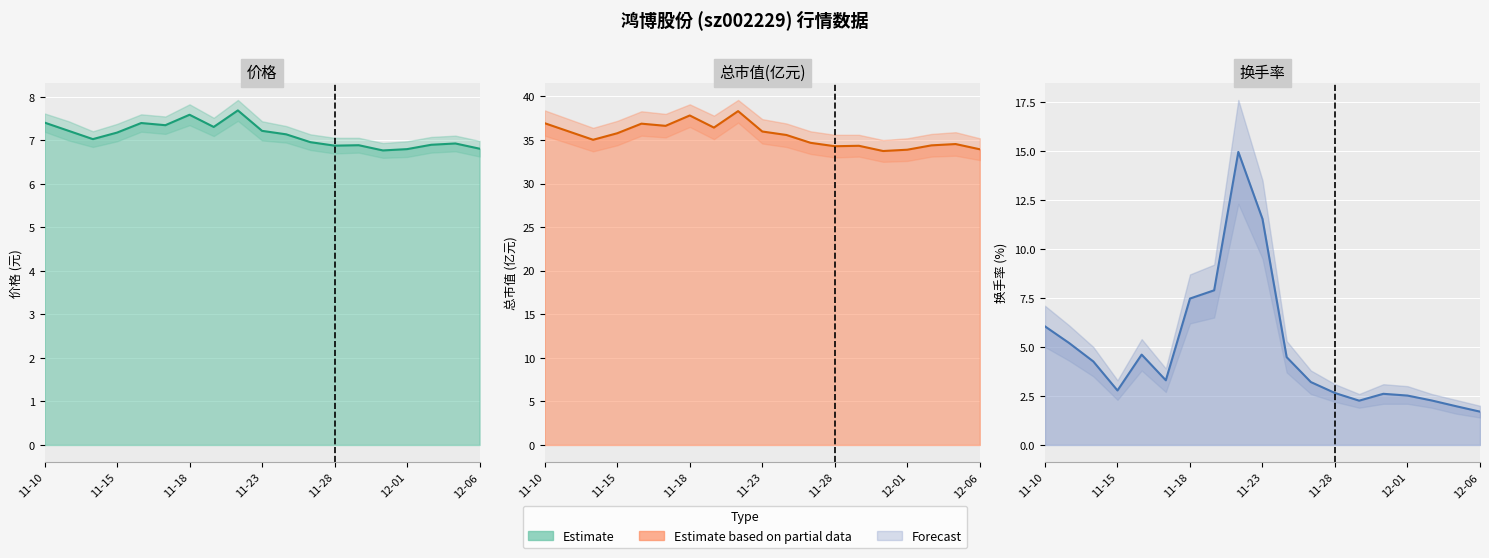

What is the difference between the 价格 values at 16 and 12-01?

0.4